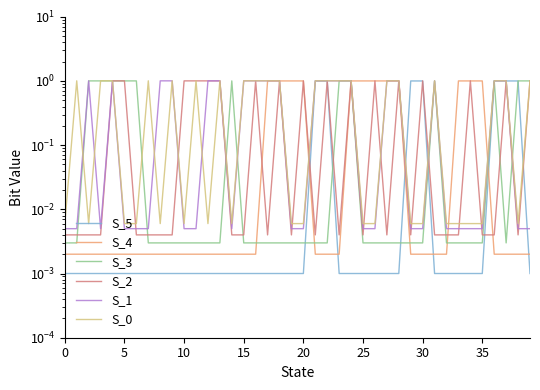

What is the difference between the second highest and second lowest values in the S_1 series?

1.0